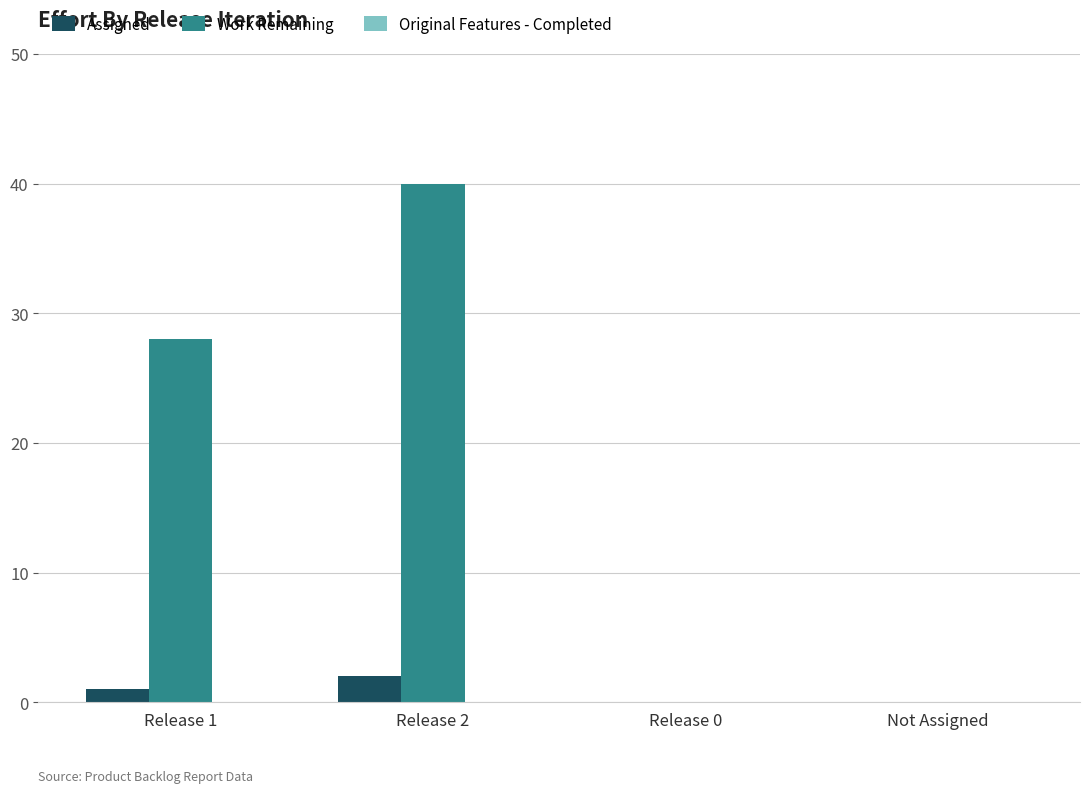

Which series changed the most between Release 1 and Release 2?

Work Remaining